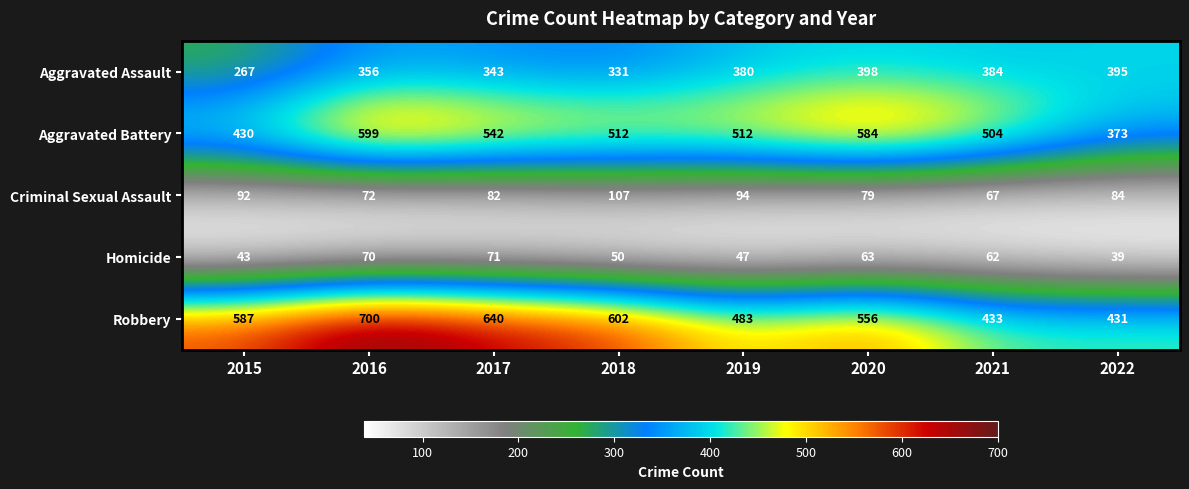

Which series has the largest total across all categories?

Robbery